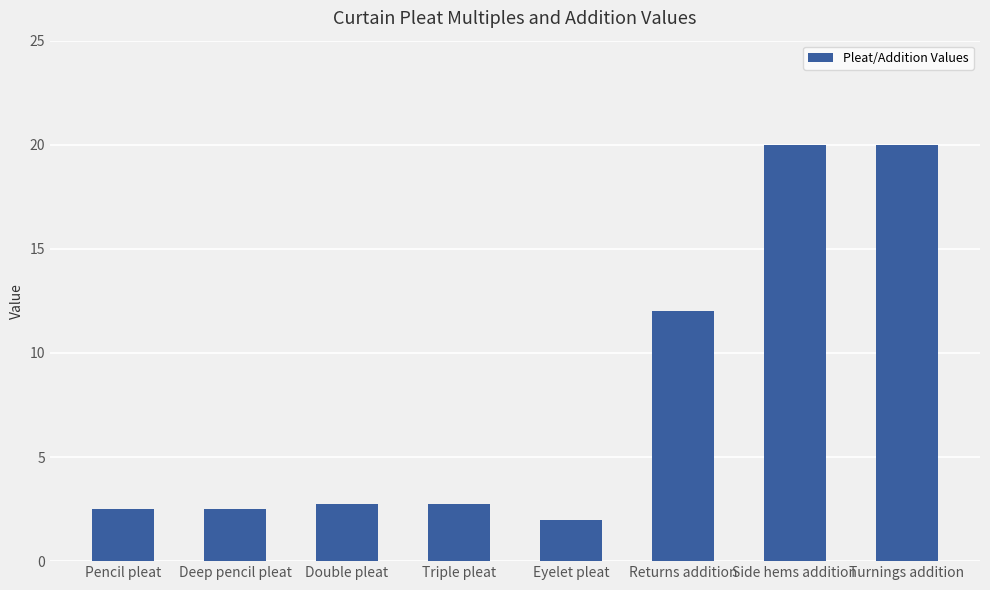

The value at Returns addition is 5.9. True or false?

False